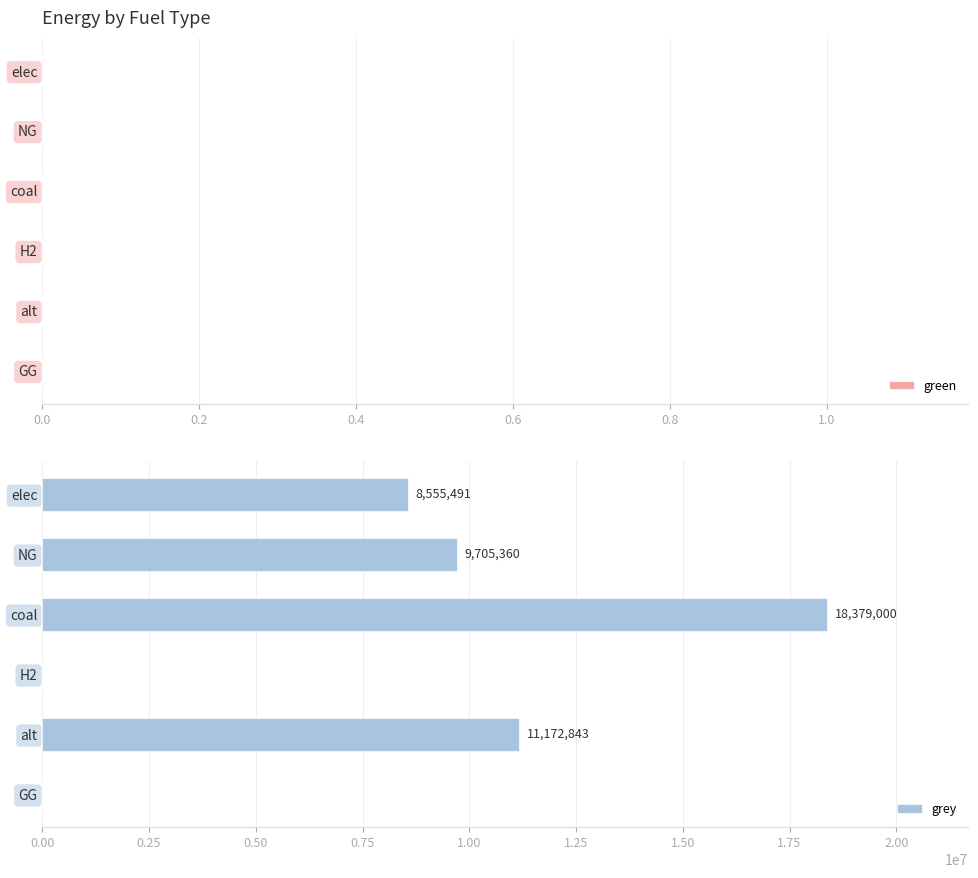

Between NG and H2, which is larger?

NG